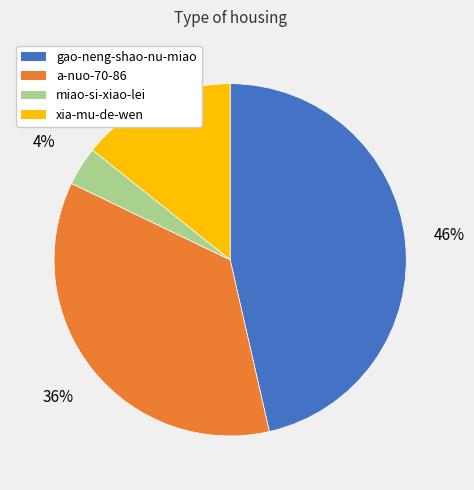

To the nearest percent, what is the difference between the xia-mu-de-wen and gao-neng-shao-nu-miao slice percentages?

32%